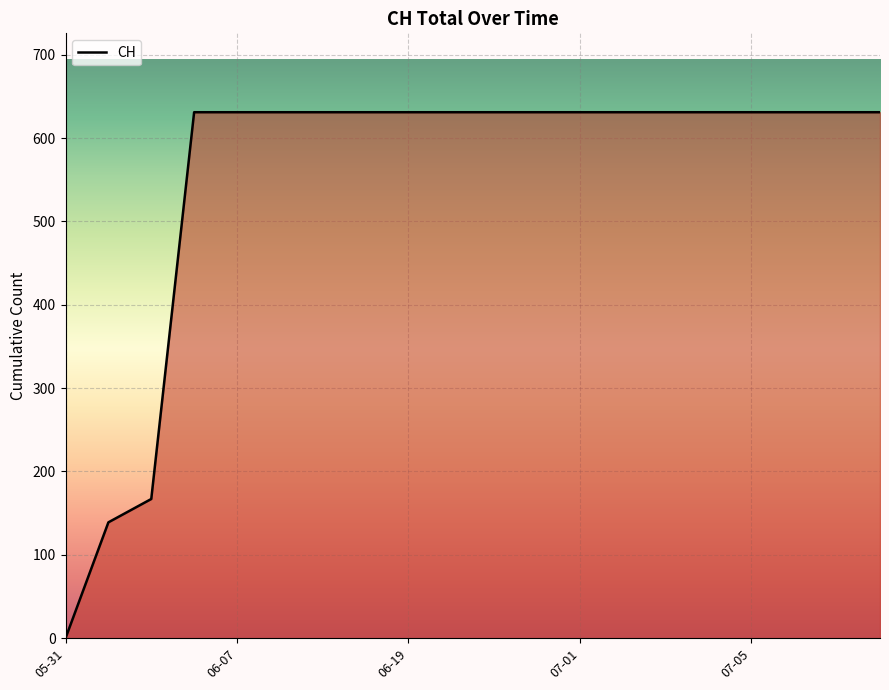

What is the difference between the maximum and minimum values?

631